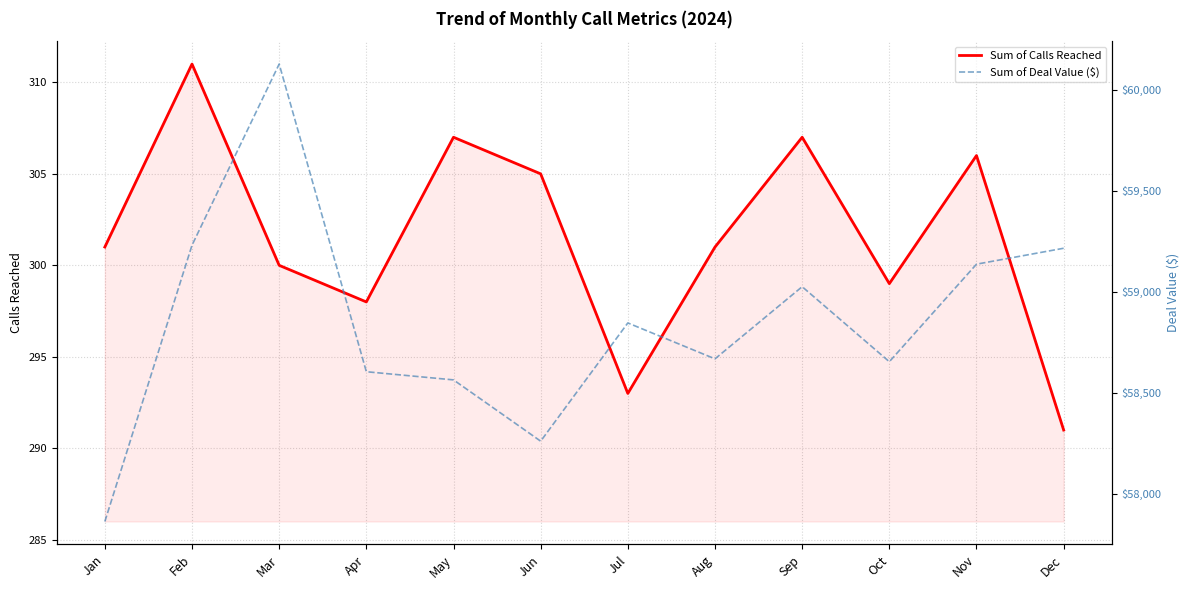

Between Aug and Jan, which is larger?

Aug